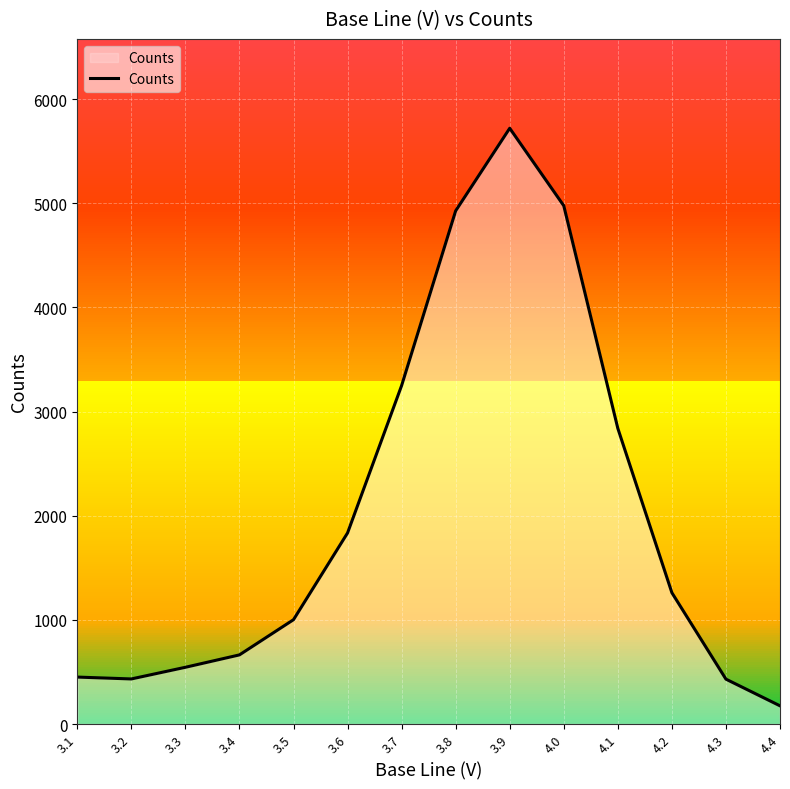

What is the difference between the maximum and minimum values?

5546